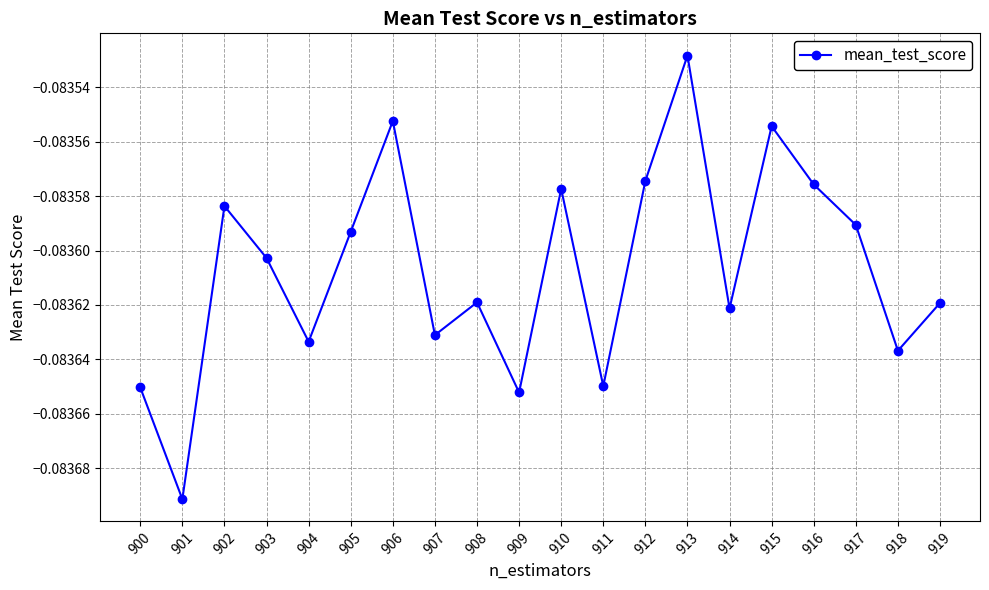

How many distinct data groups are displayed?

1